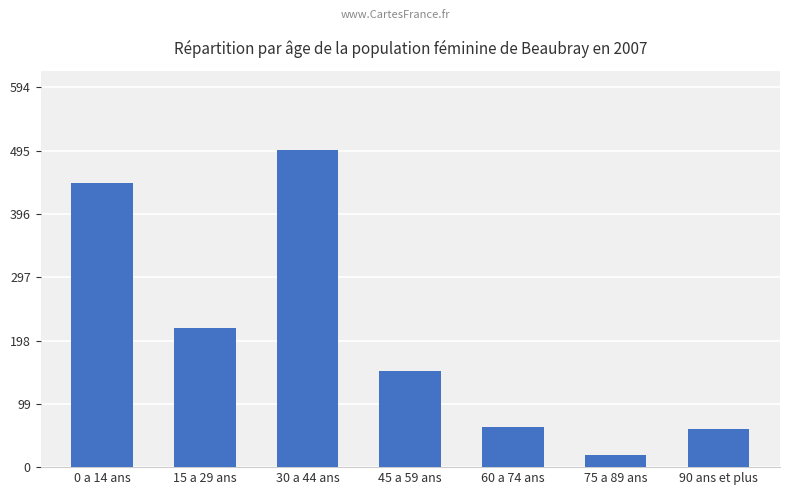

What is the change in value from 15 a 29 ans to 45 a 59 ans?

-67